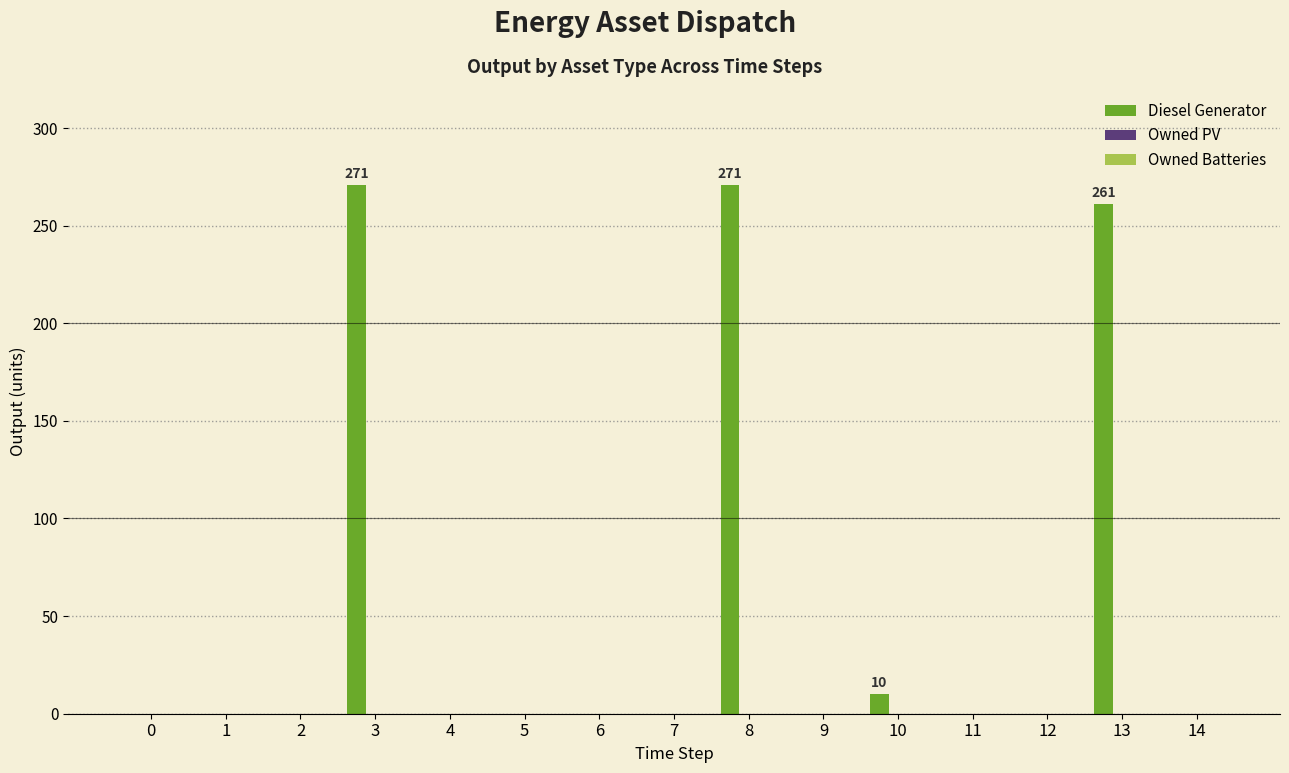

What is the change in value from 4 to 13?

+261